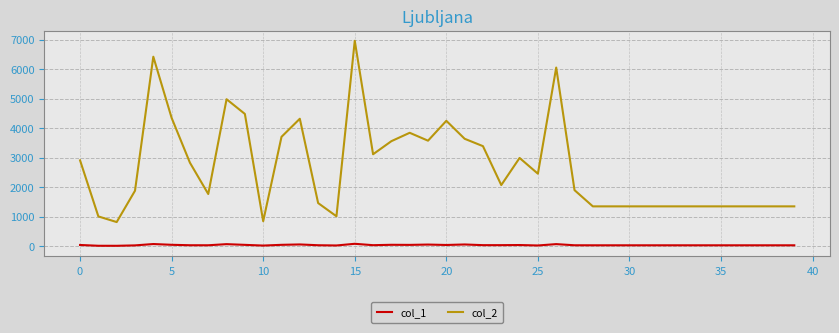

What are all the series names shown in the legend?

col_1, col_2